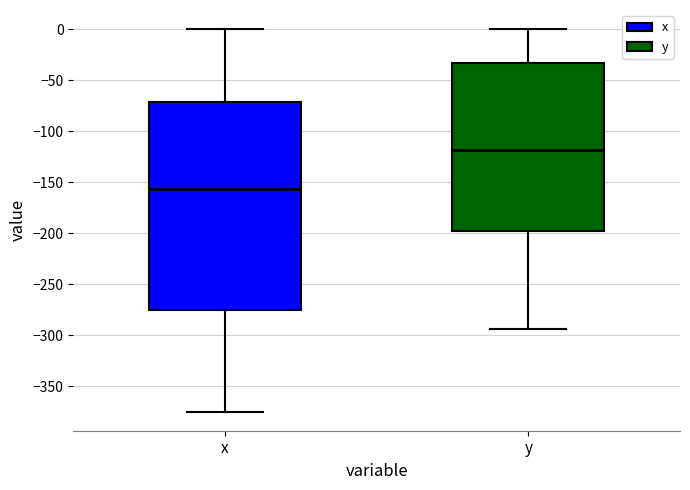

Comparing the boxes themselves (not the whiskers), which one is the tallest?

x